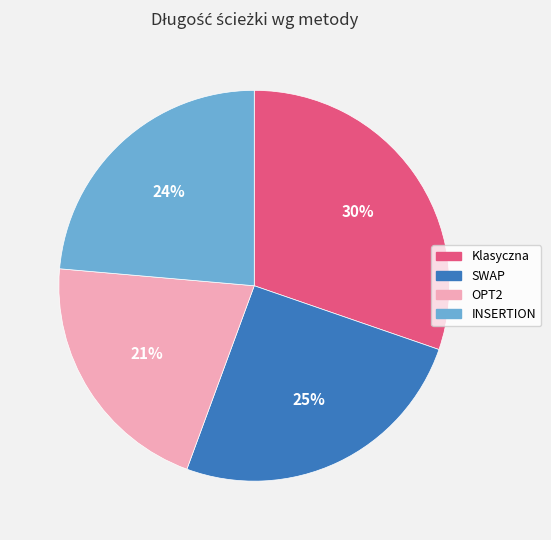

Is there a majority slice in this chart?

No